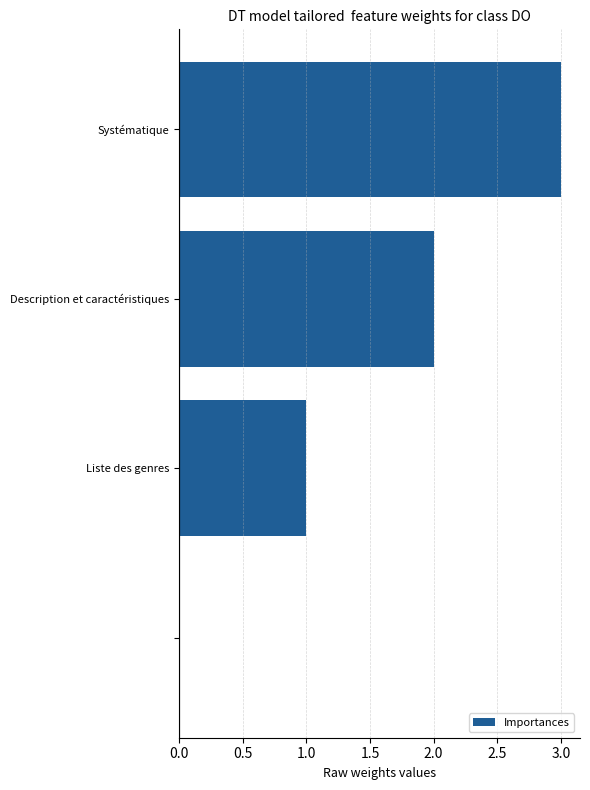

What is the sum of all values?

6